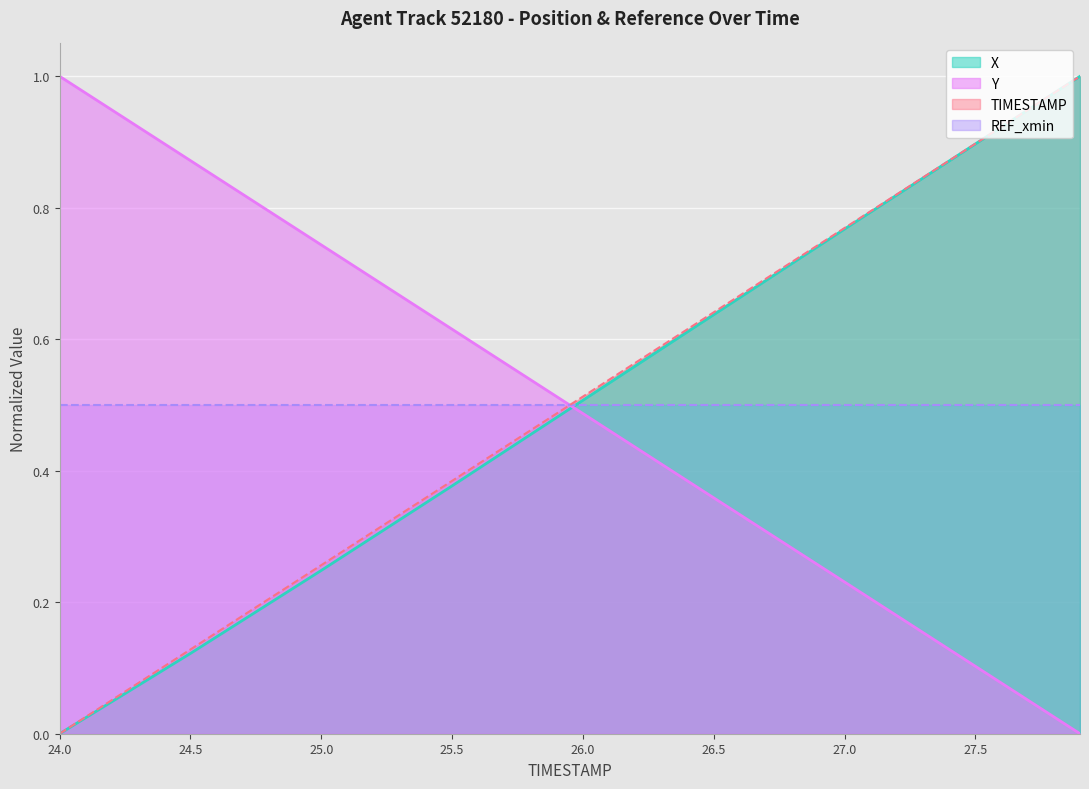

True or false: TIMESTAMP and Y cross at least once.

True